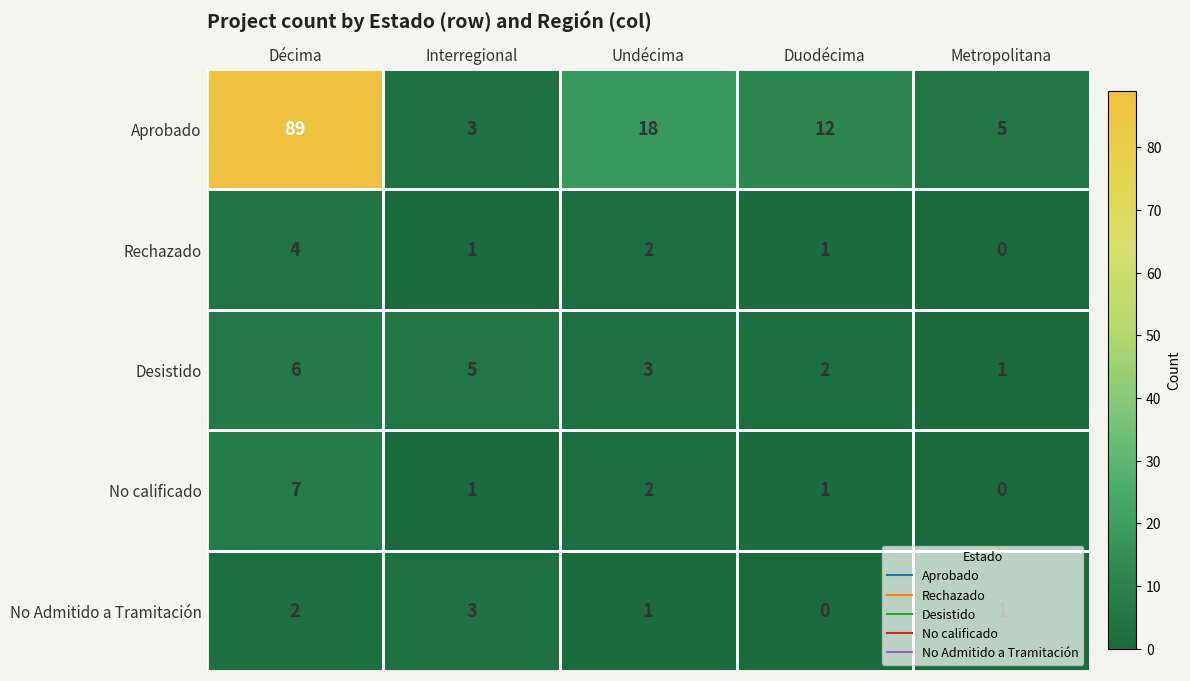

What is the sum of the Rechazado values at Décima and Interregional?

5